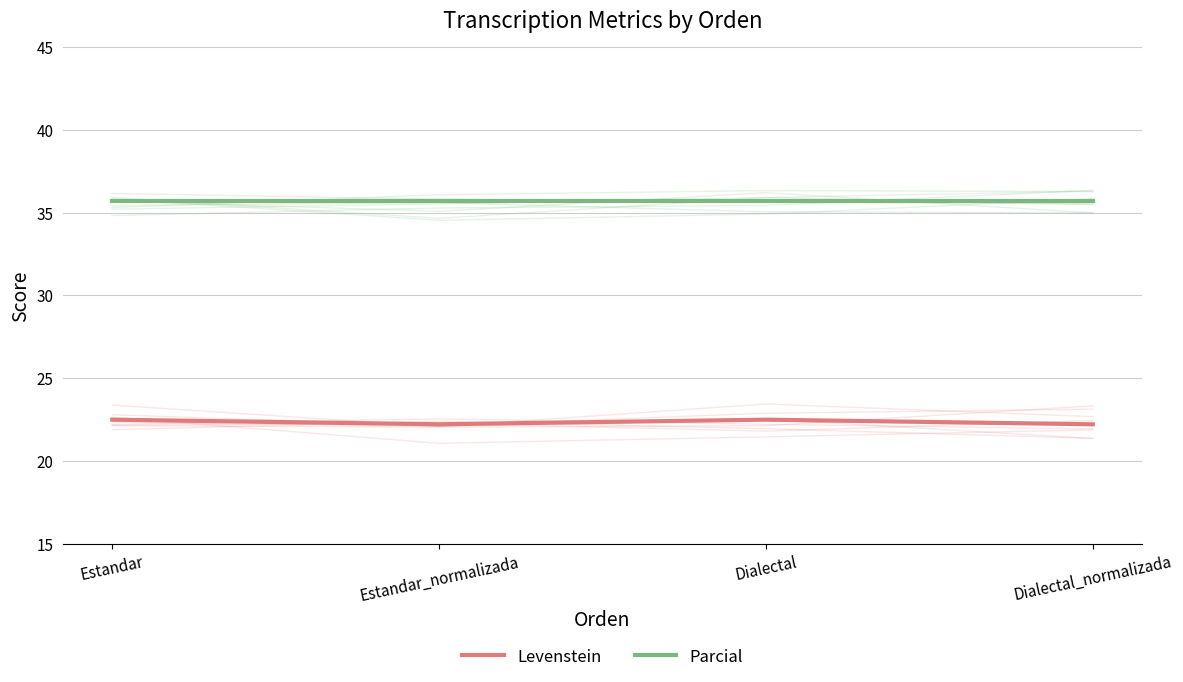

True or false: Parcial and Levenstein cross at least once.

False